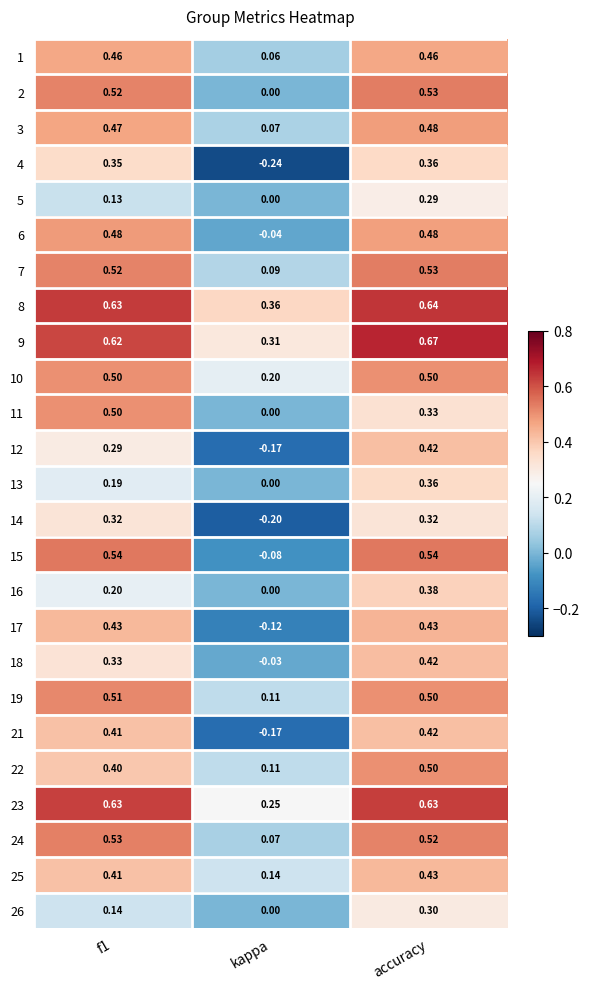

Is the value of 10 at accuracy greater than the value of 19 at f1?

No